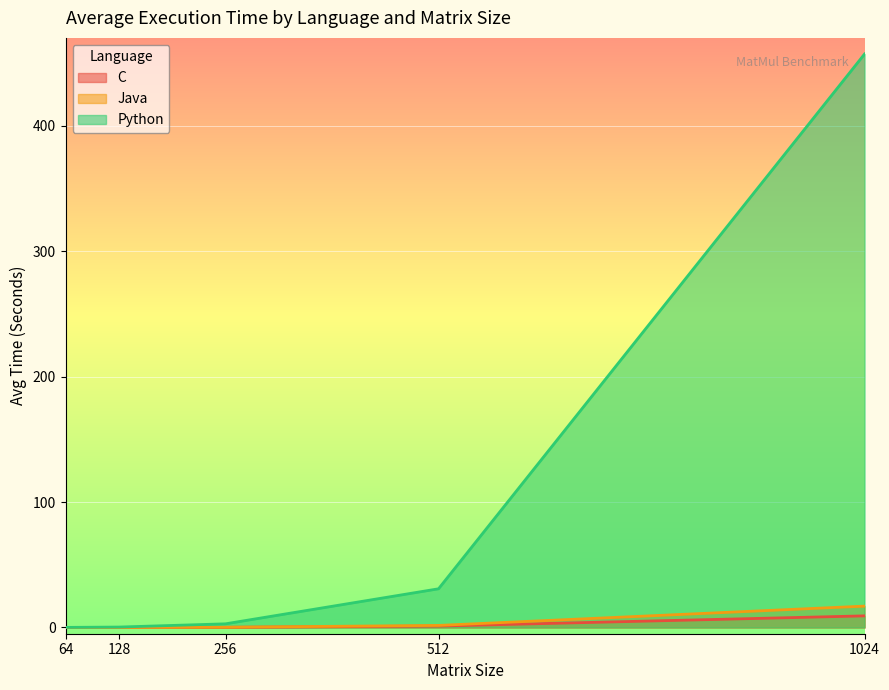

Which category has the highest value across all series?

1024